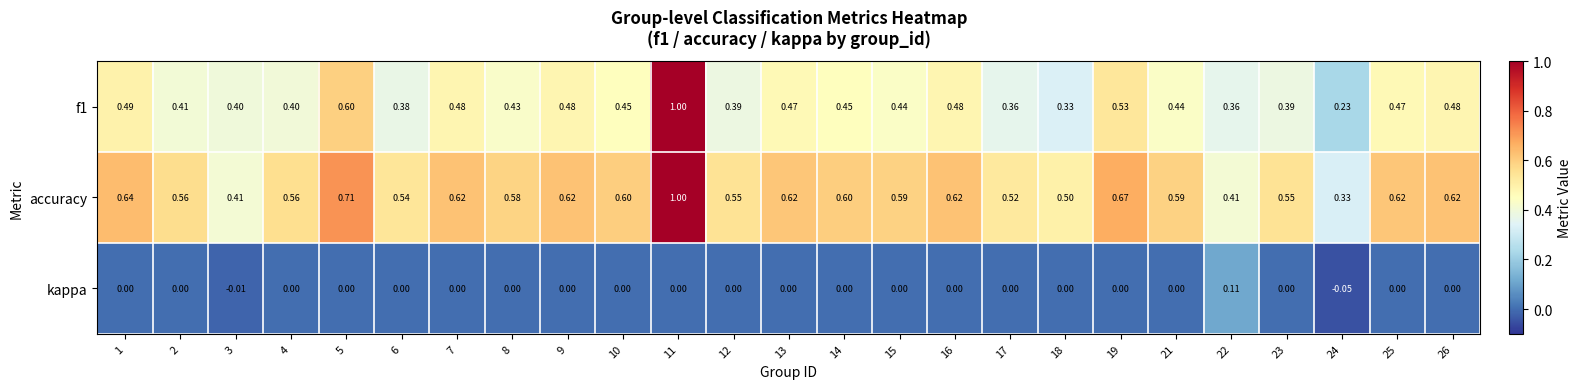

Which label corresponds to the smallest value in the chart?

24